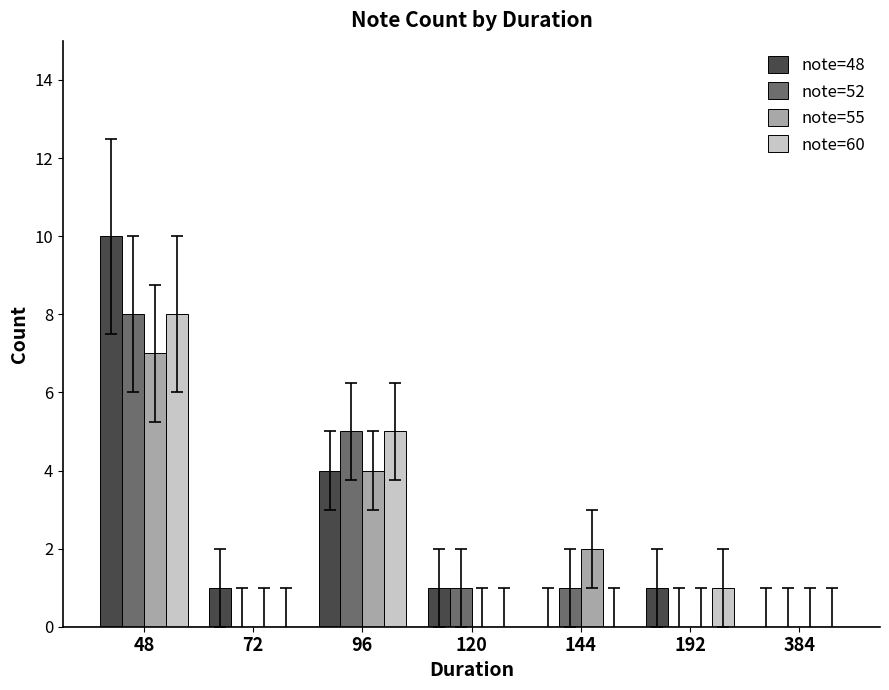

At which label is note=48 closest to 5?

96